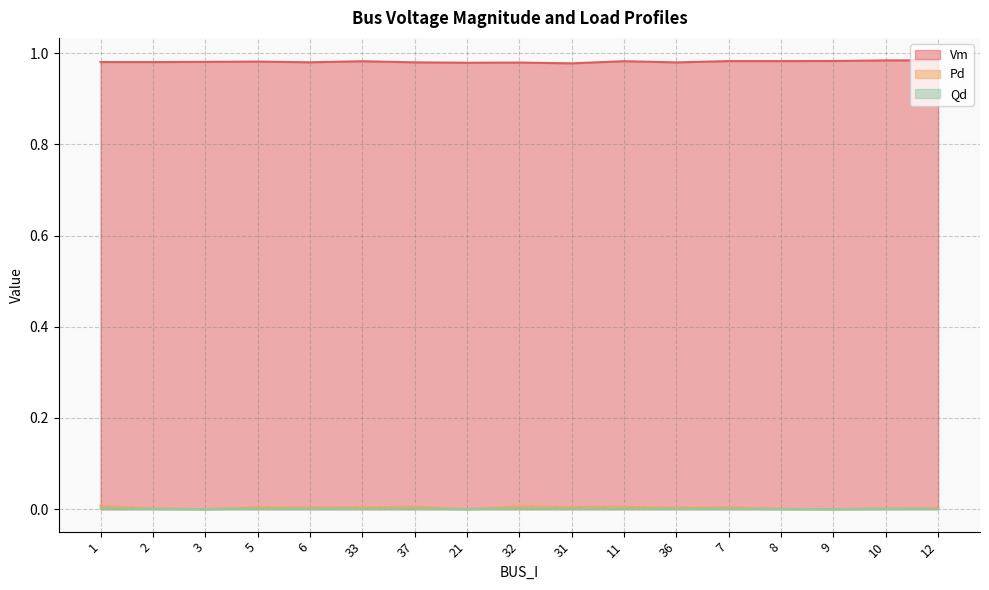

What is the total value across all series at 31?

1.0